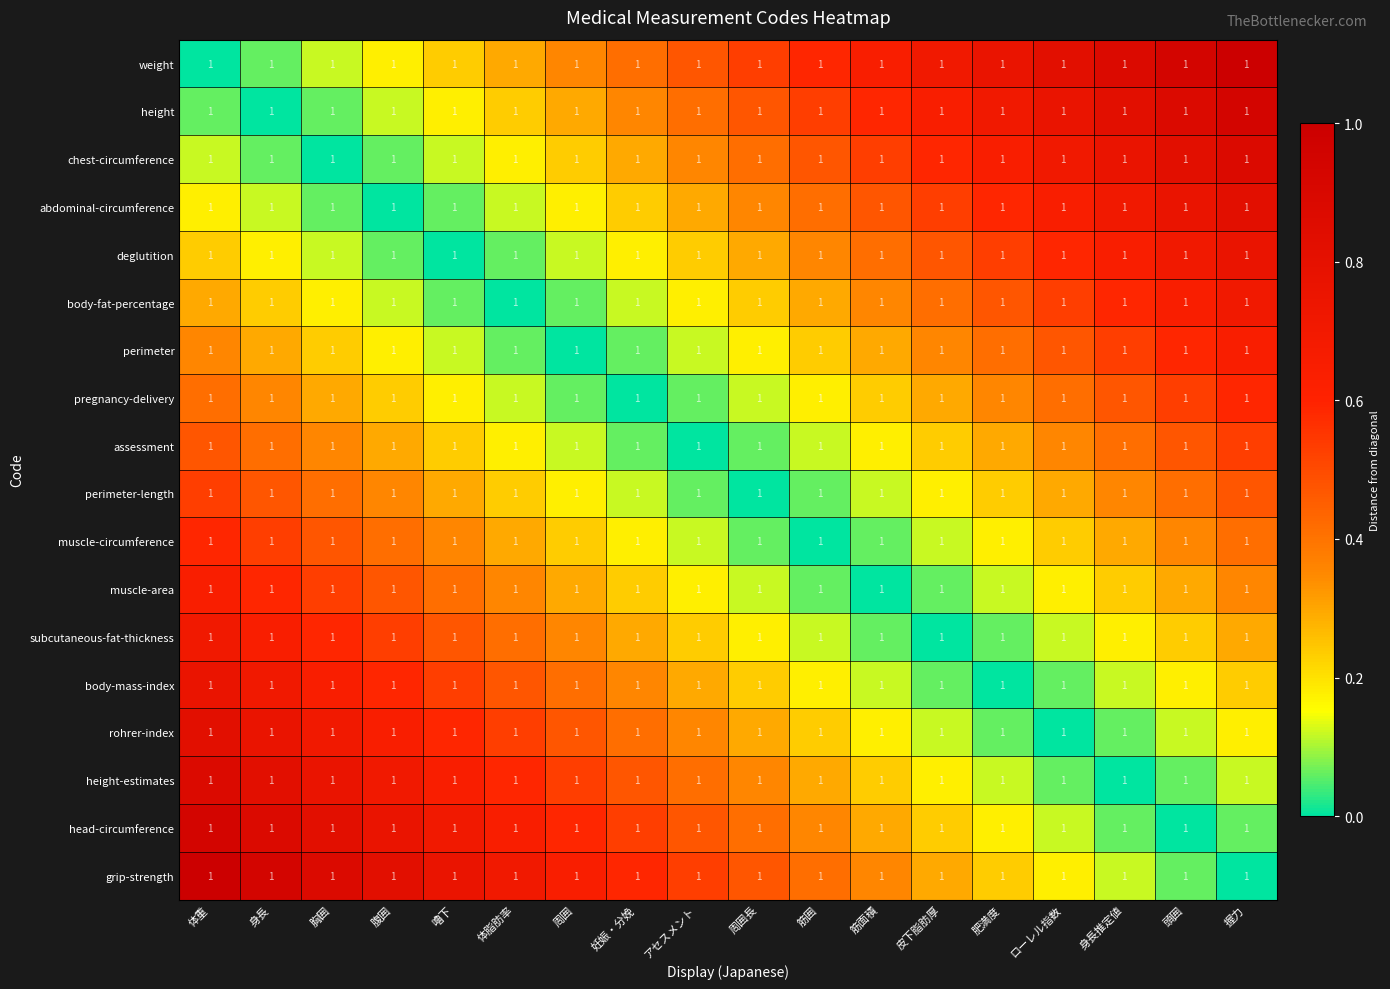

Between 筋面積 and アセスメント, which is larger?

筋面積